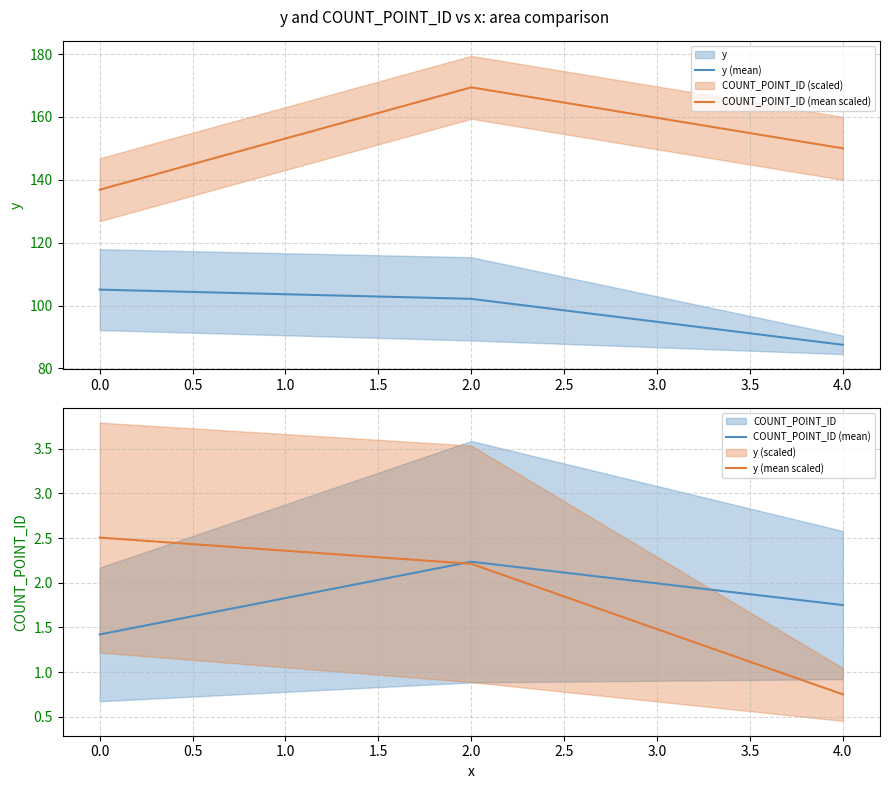

Which series has the largest total across all categories?

COUNT_POINT_ID (mean scaled)